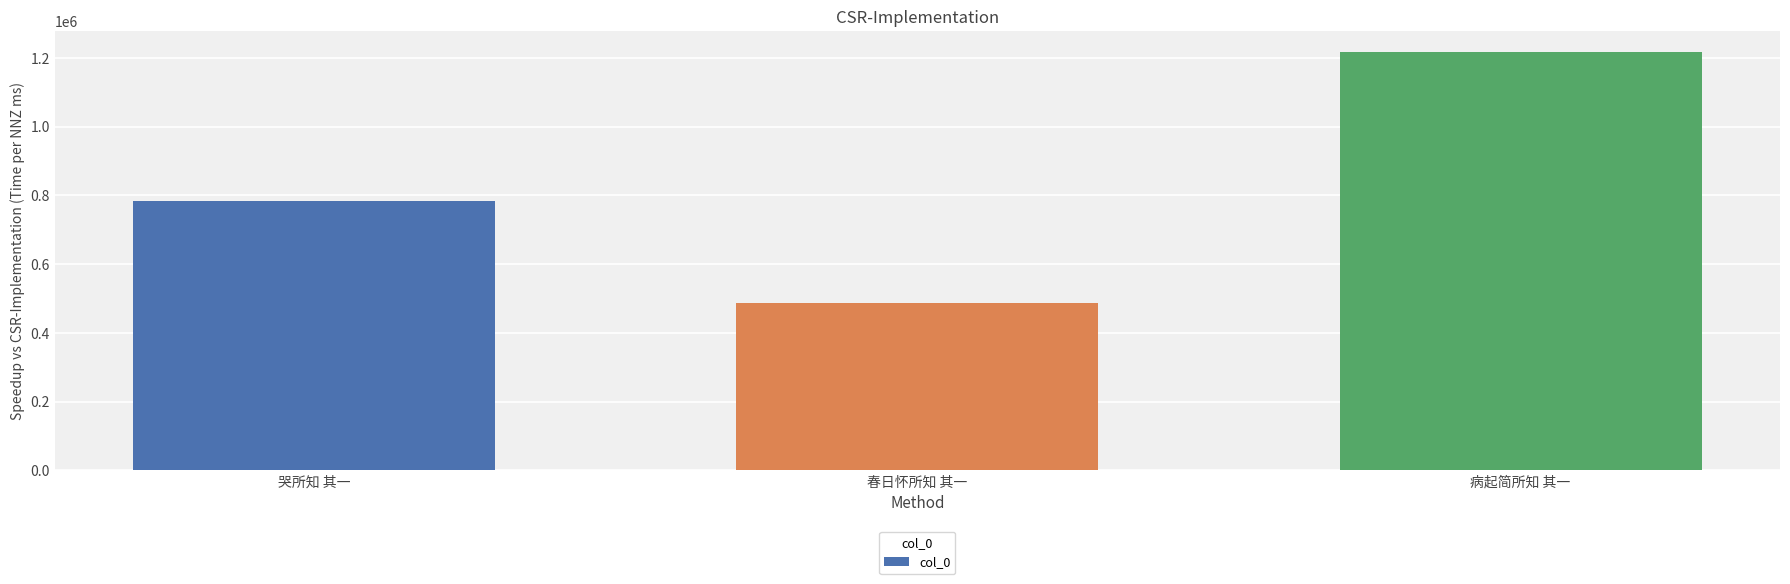

What is the difference between the maximum and second lowest values?

433137